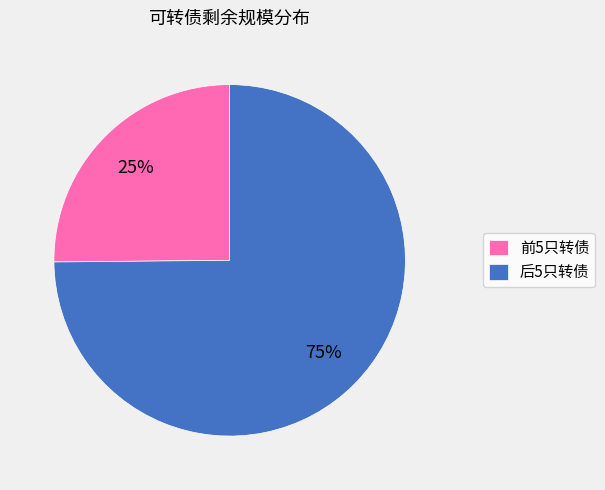

To the nearest percent, what is the difference between the 前5只转债 and 后5只转债 slice percentages?

50%